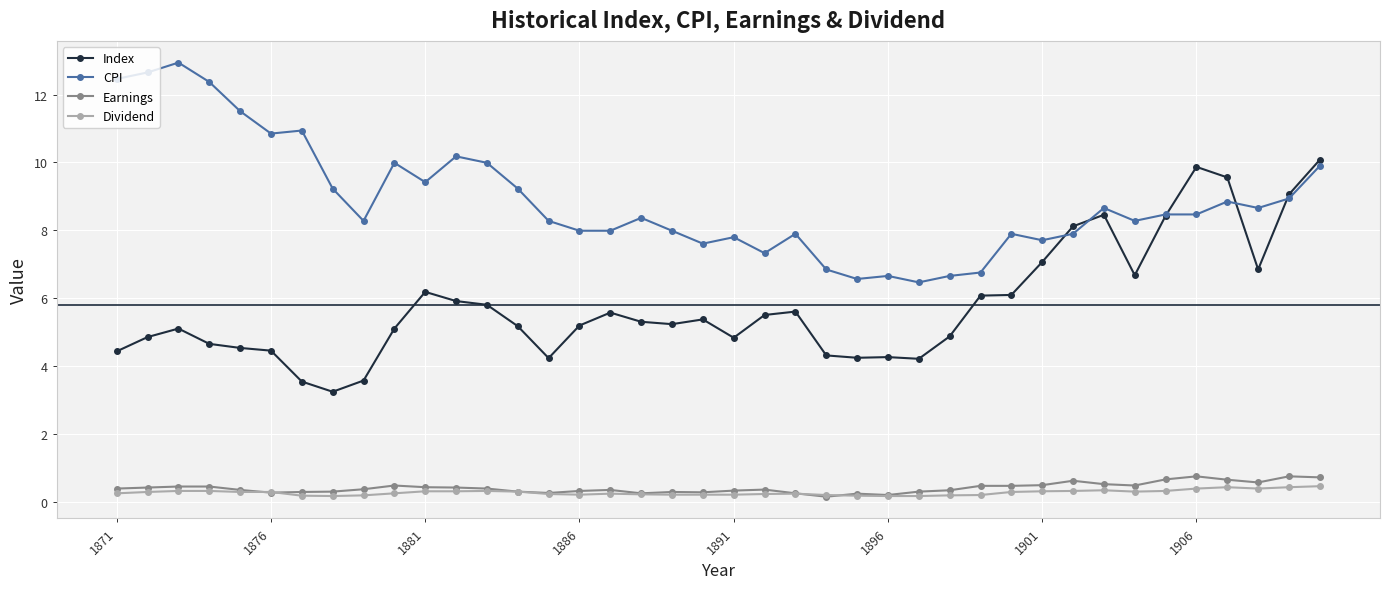

Which series has the largest total across all categories?

CPI